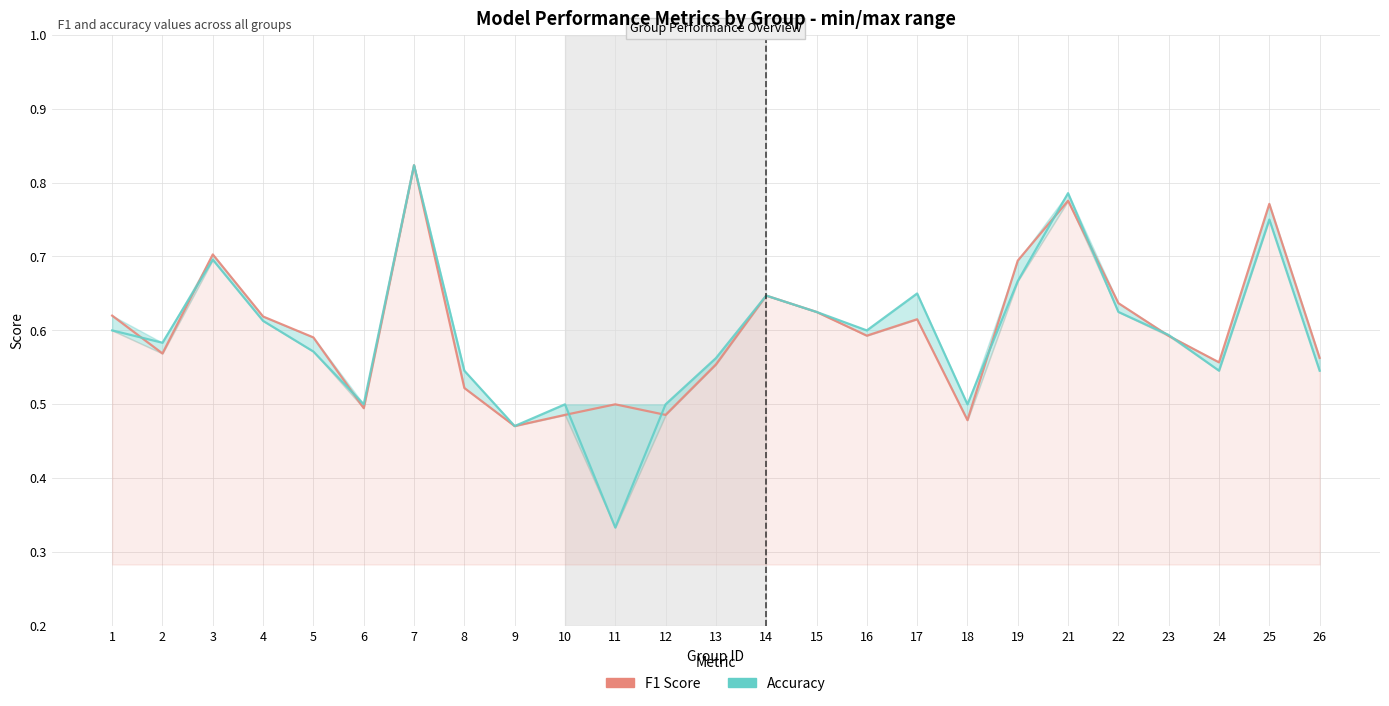

How many series are shown in this chart?

2